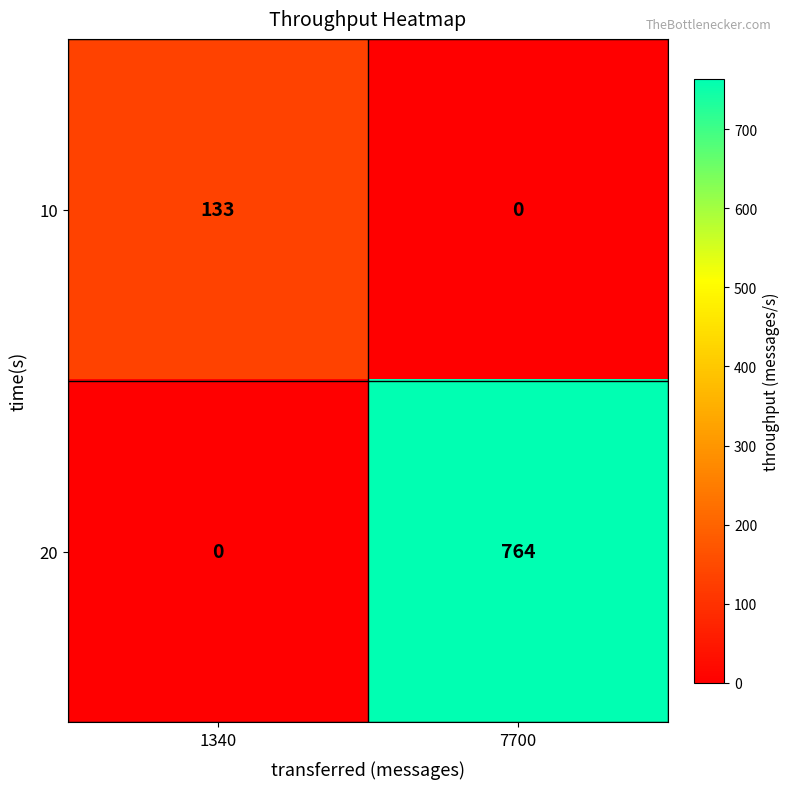

At which label does 10 reach its peak?

1340